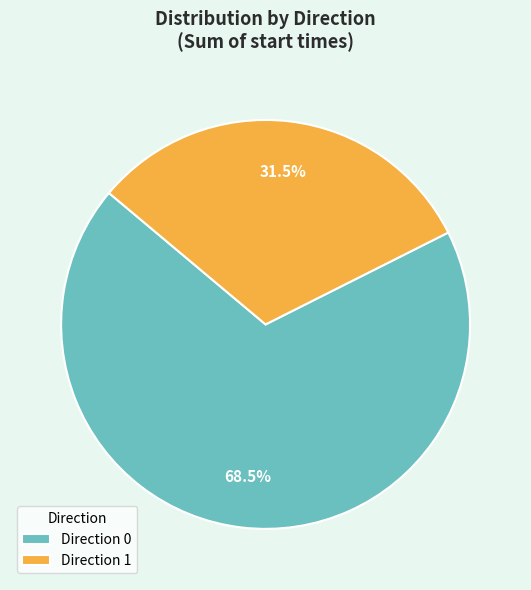

What percentage do Direction 0 and Direction 1 together represent?

100.0%